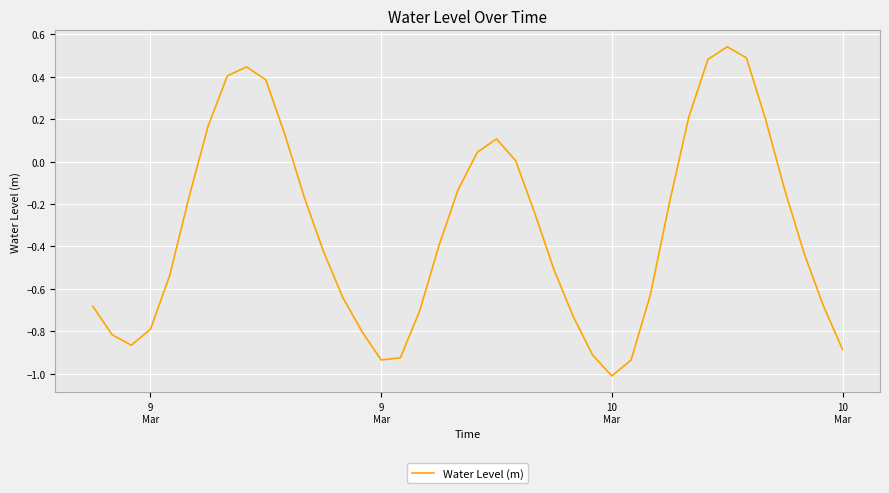

What is the minimum value shown in the chart?

-1.0